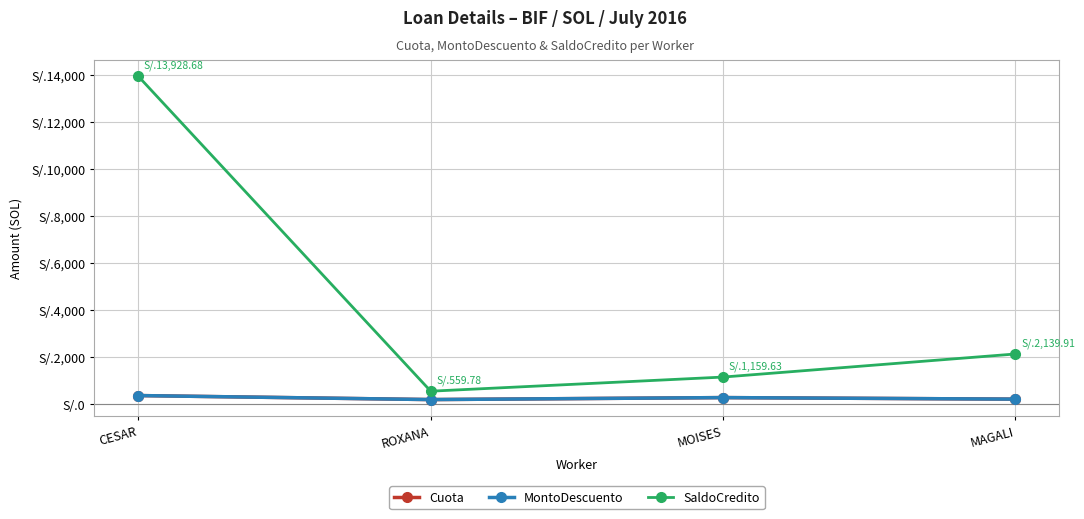

Does the chart have visible grid lines?

Yes